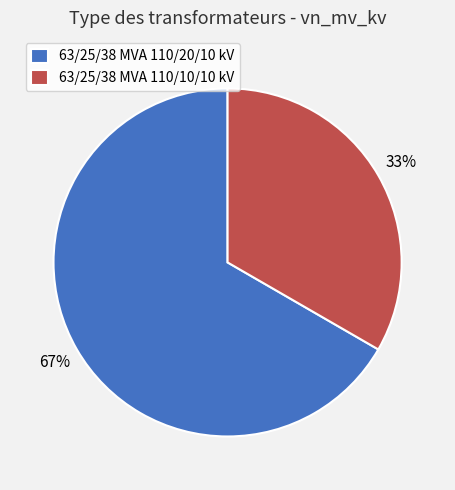

True or false: 63/25/38 MVA 110/10/10 kV accounts for 47% of the total.

False